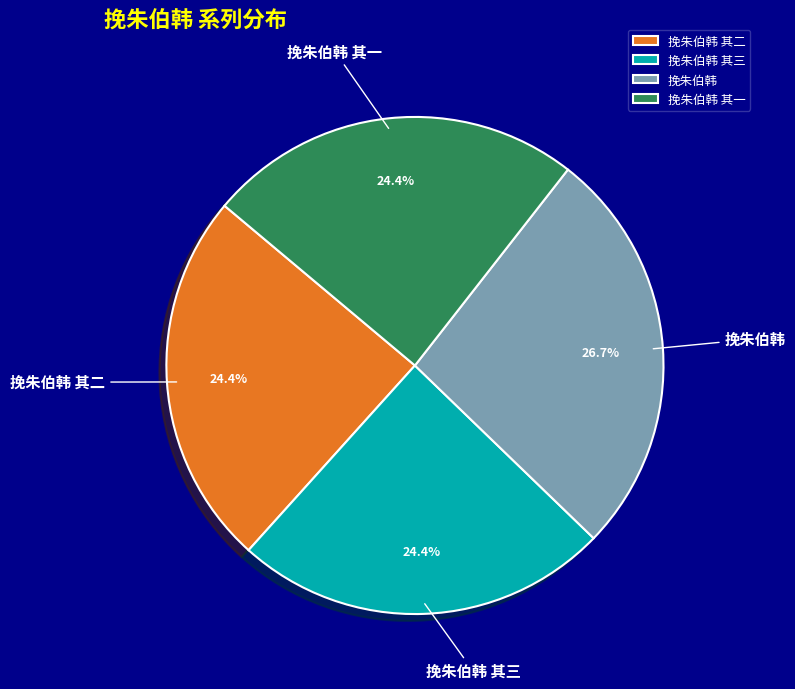

To the nearest percent, what portion does 挽朱伯韩 represent?

27%